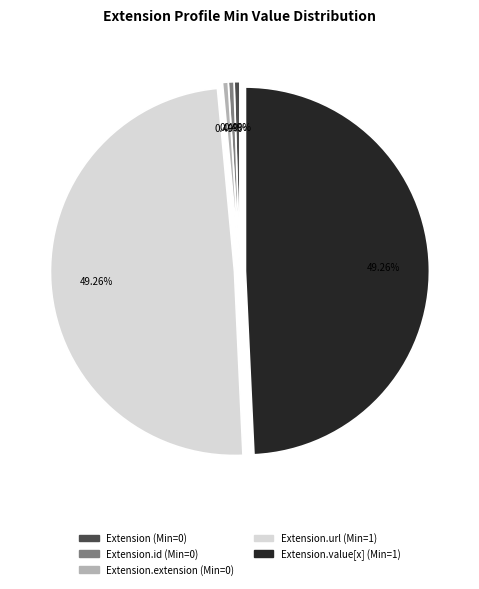

Is there a majority slice in this chart?

No